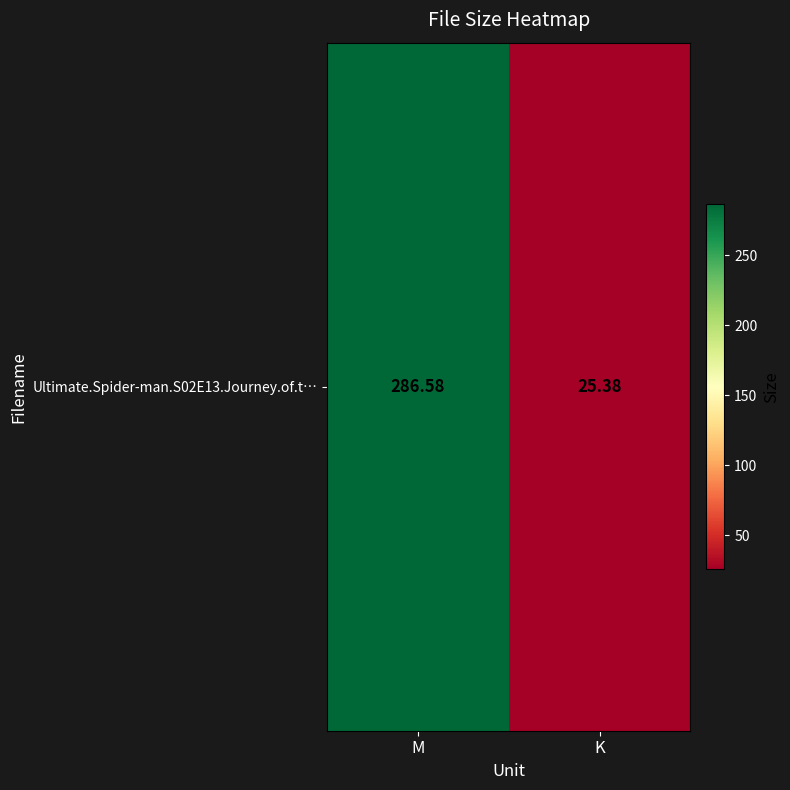

Which has a higher value, K or M?

M